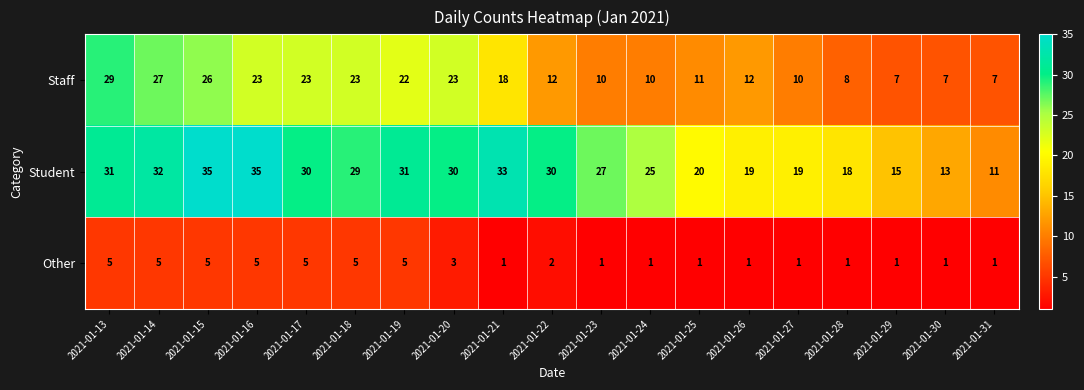

The value of Other at 2021-01-27 is 0. True or false?

False